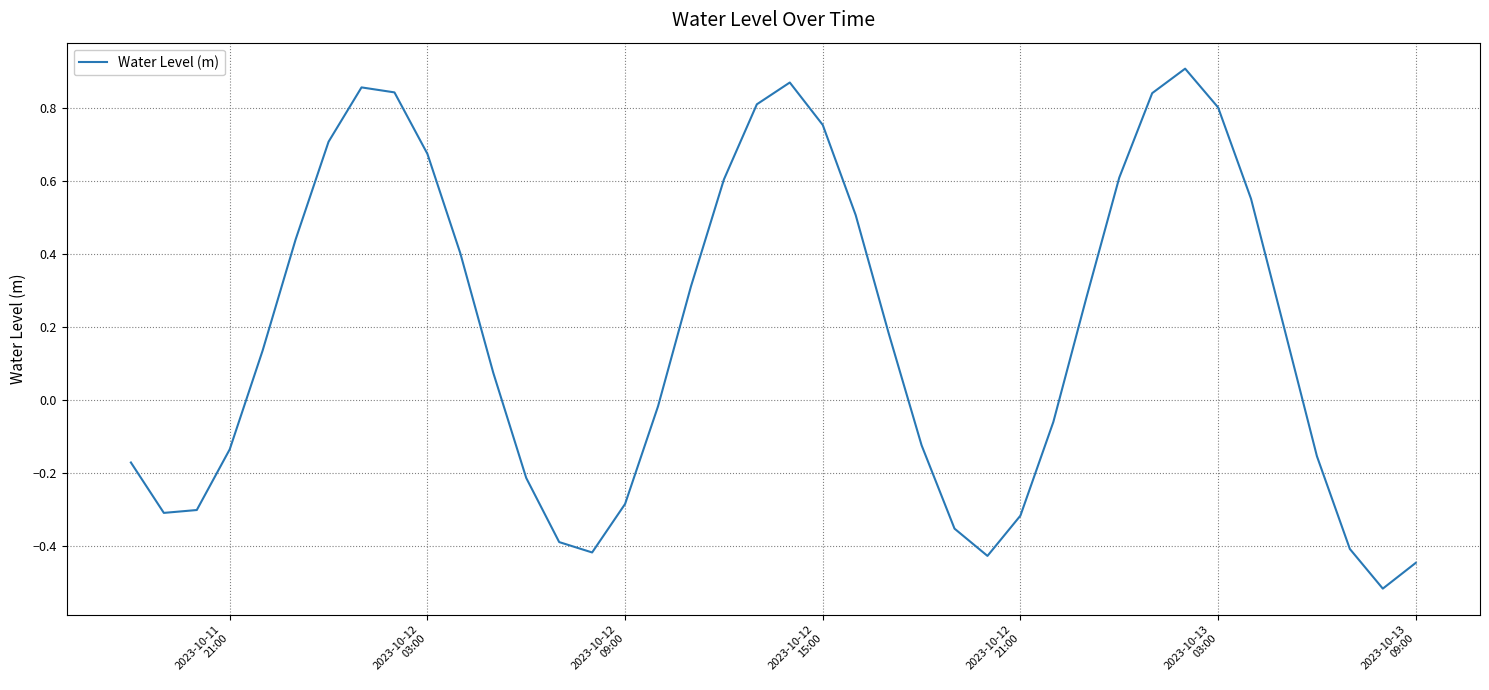

What is the difference between the maximum and minimum values?

1.4